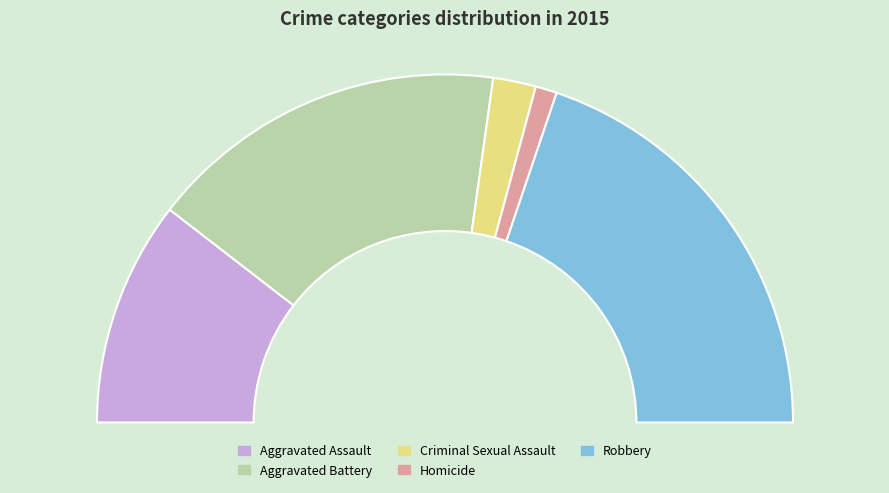

What is the ratio of the value at Aggravated Battery to the value at Criminal Sexual Assault?

8.4